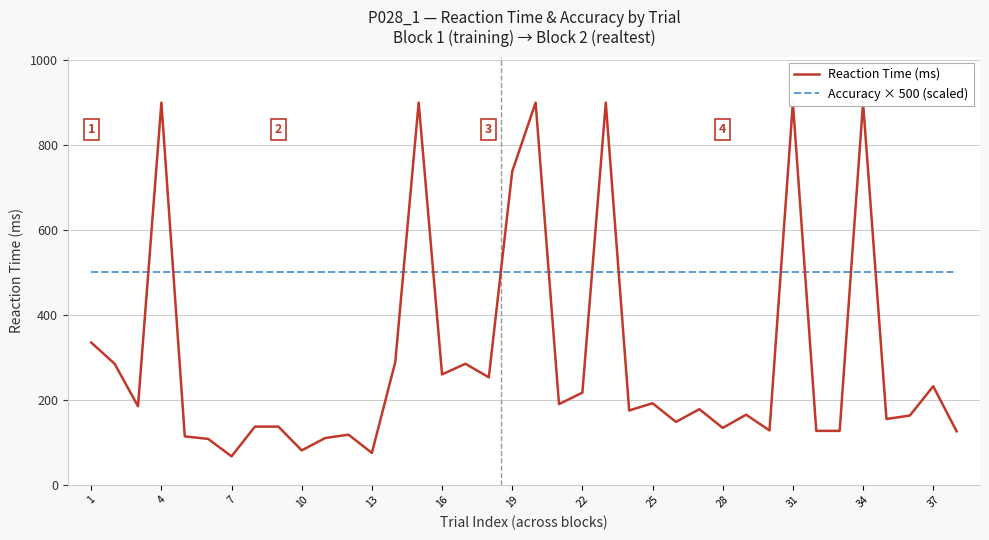

True or false: Accuracy × 500 (scaled) has a value of 500 at 22.

True